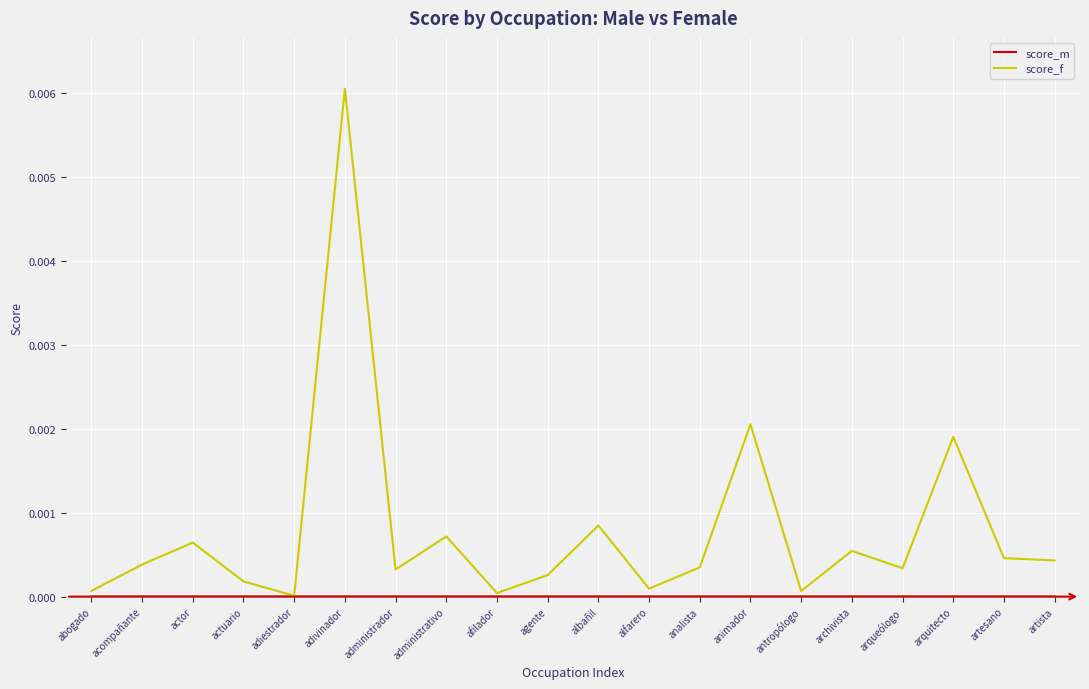

The score_f series shows 0.0 at analista. True or false?

True